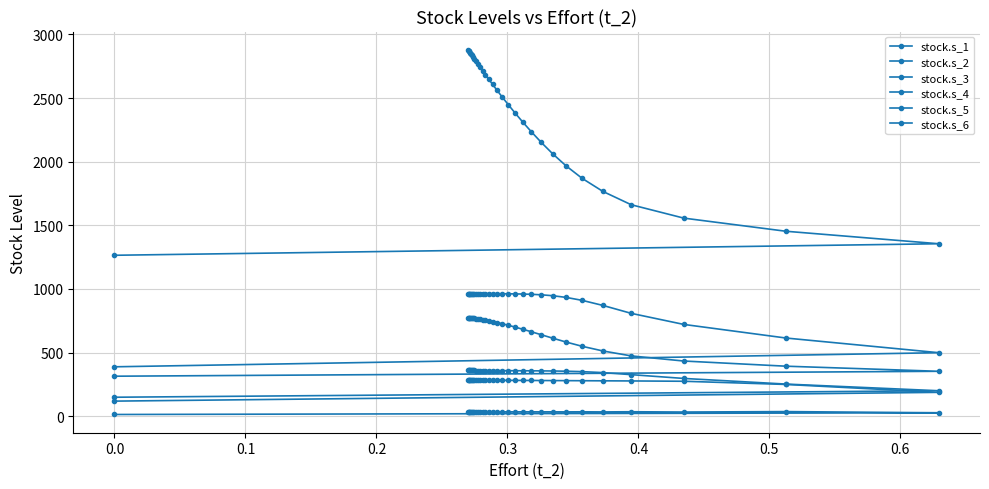

True or false: stock.s_3 and stock.s_1 intersect in this chart.

False